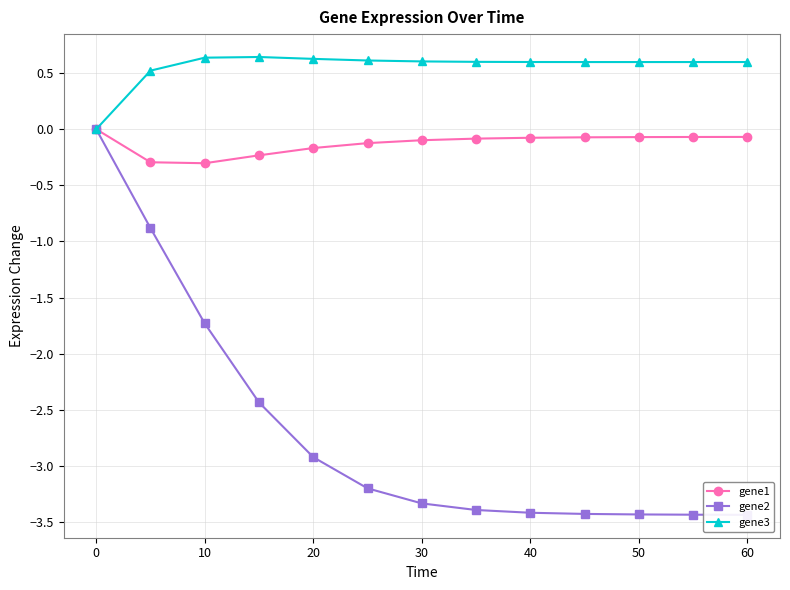

True or false: gene1 has a value of -0.1 at 30.

True